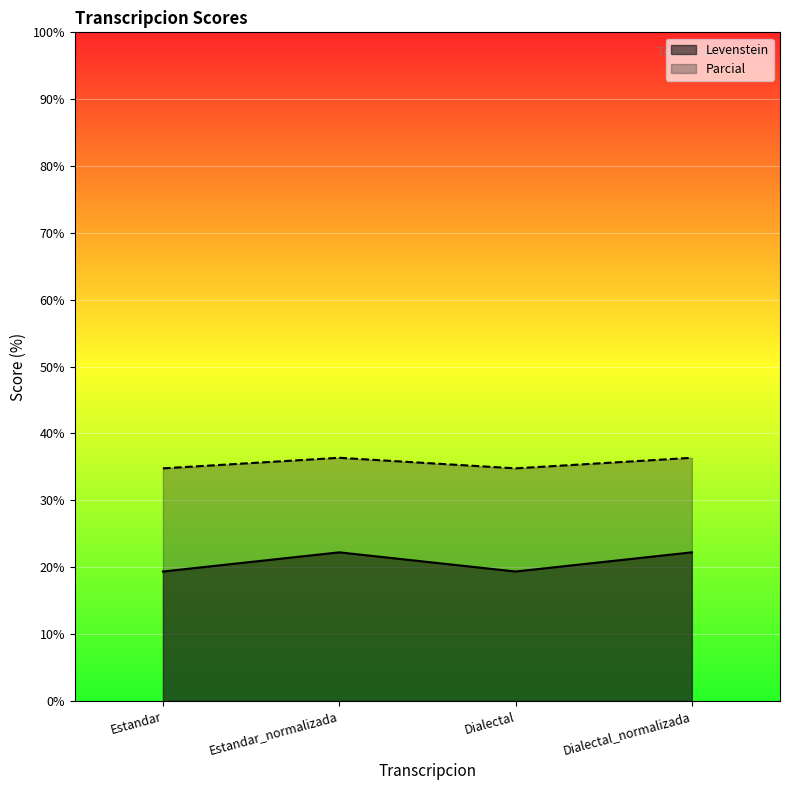

What is the approximate value of Parcial at Estandar?

34.8